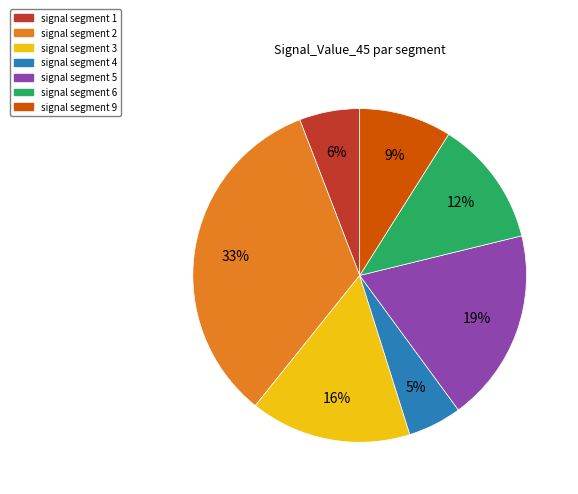

Does any single category account for the majority?

No